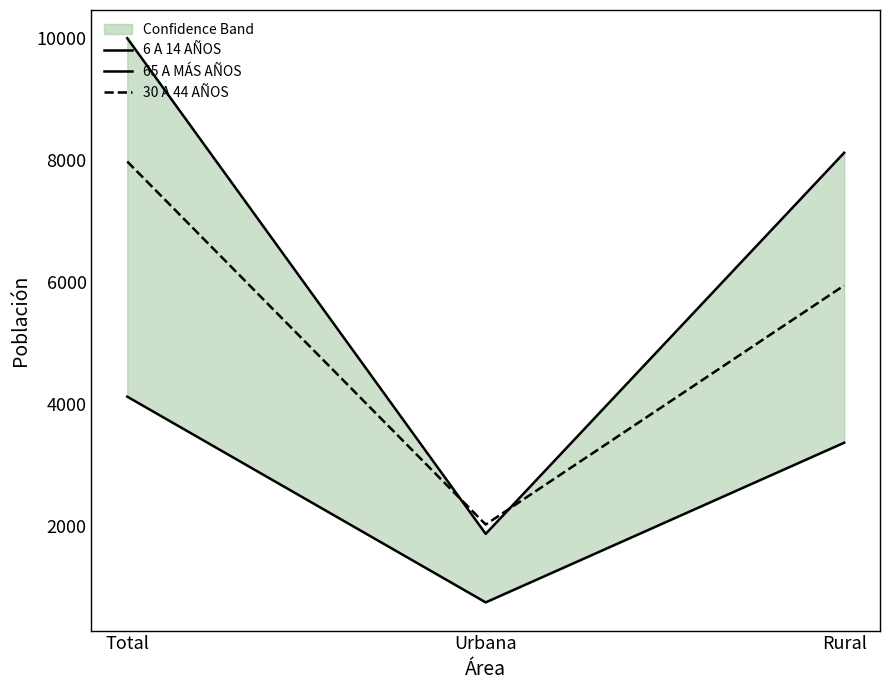

Which series changed the most between Total and Rural?

30 A 44 AÑOS